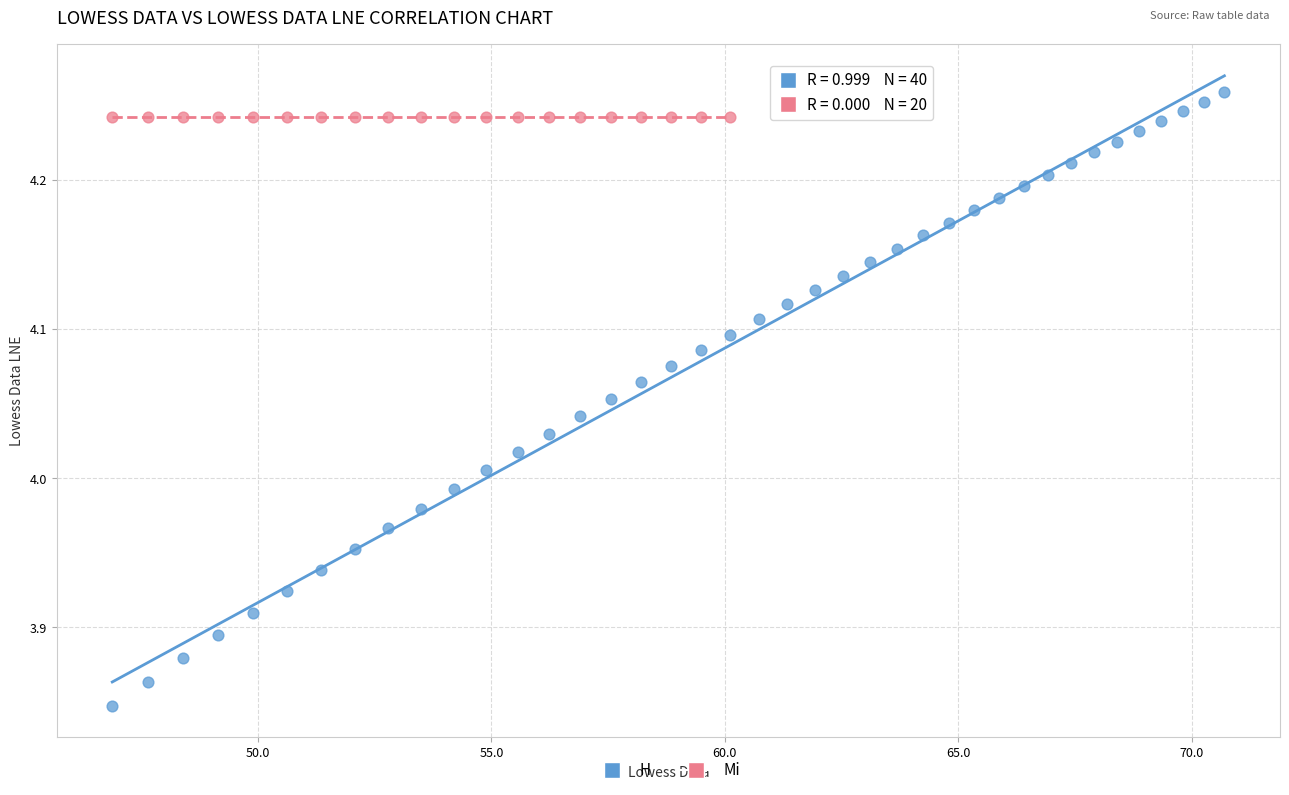

Which series reaches the minimum Y coordinate?

H